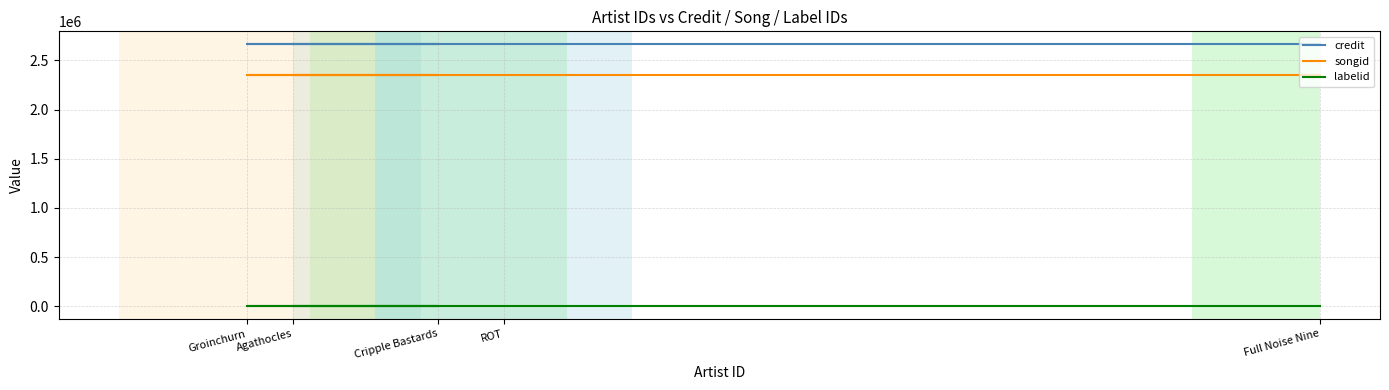

Reading left to right, list all the values displayed in this chart.

credit: 2663542	2663542	2663542	2663542	2663542
songid: 2348799	2348799	2348799	2348799	2348799
labelid: 3267	3267	3267	3267	3267